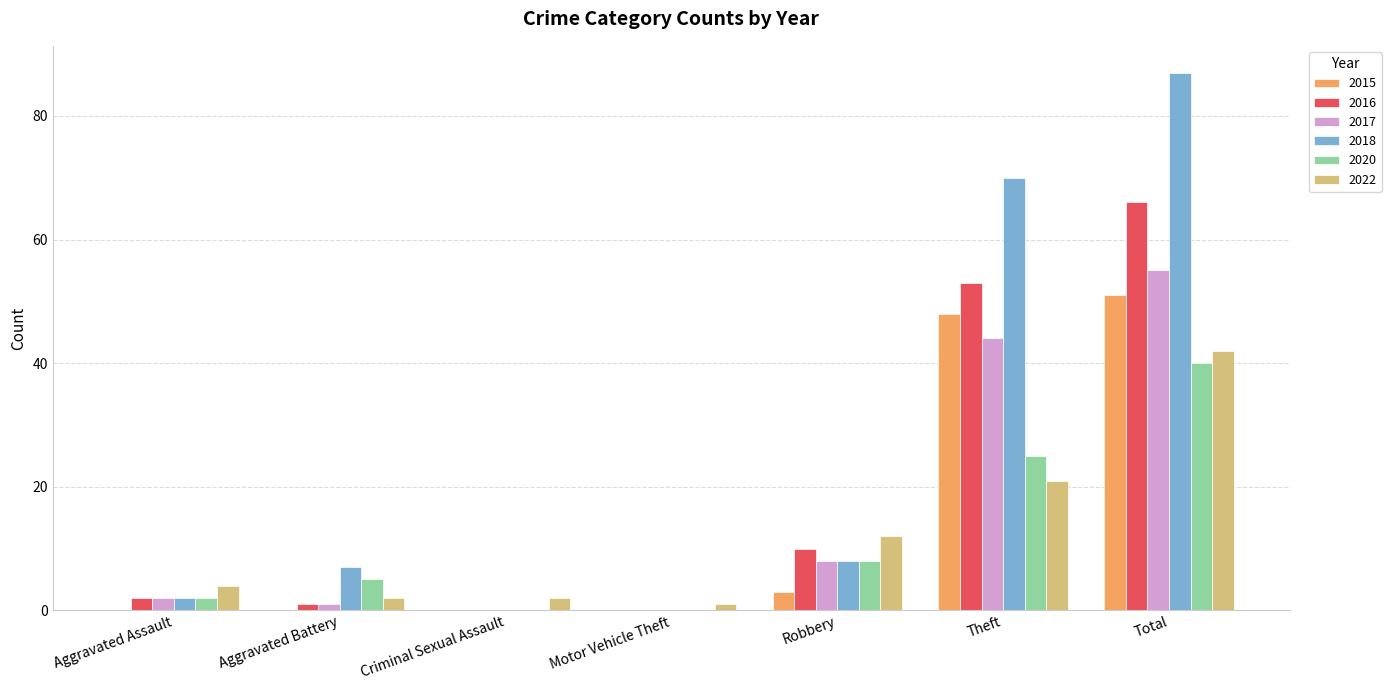

What is the maximum value shown in the chart?

87